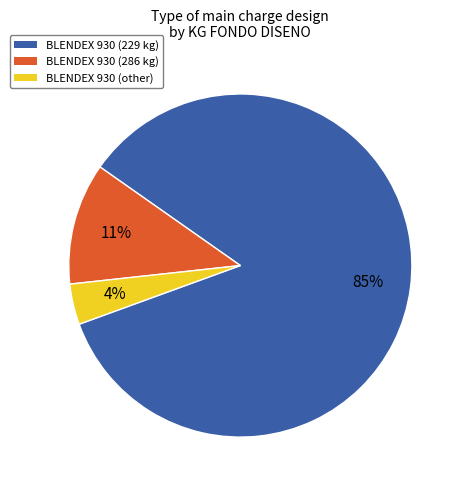

To the nearest percent, what percentage of the pie is BLENDEX 930 (other)?

4%